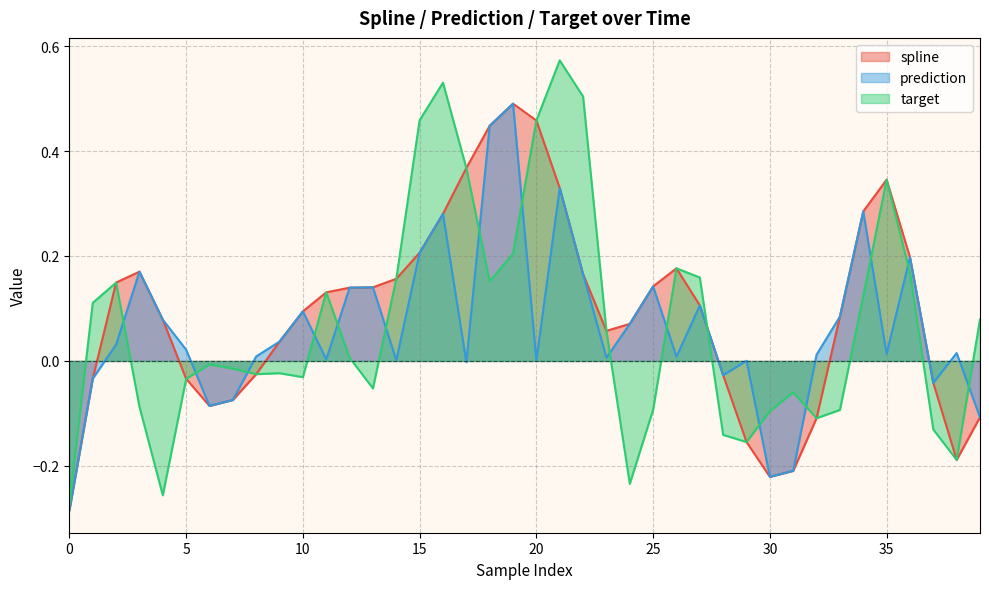

Is it true that target equals -0.0 at 7?

False